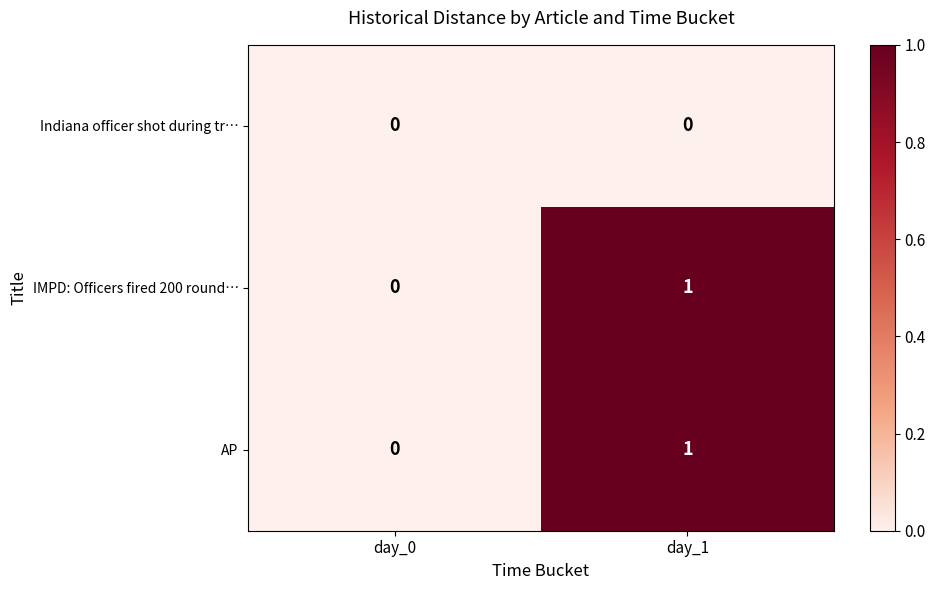

The AP series shows 0 at day_1. True or false?

False